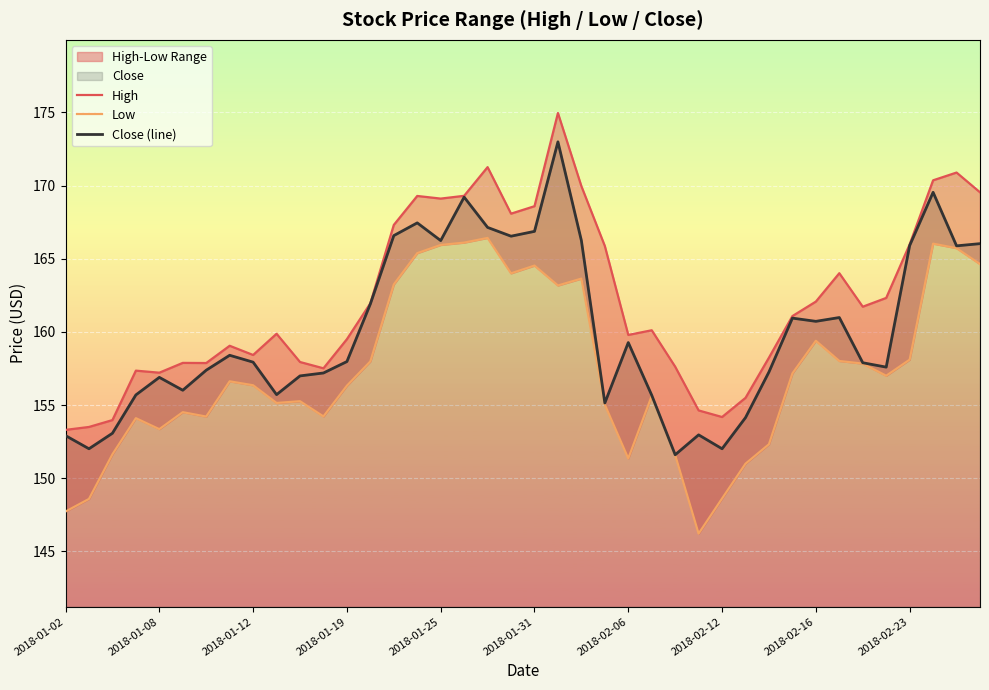

How many series are shown in this chart?

3